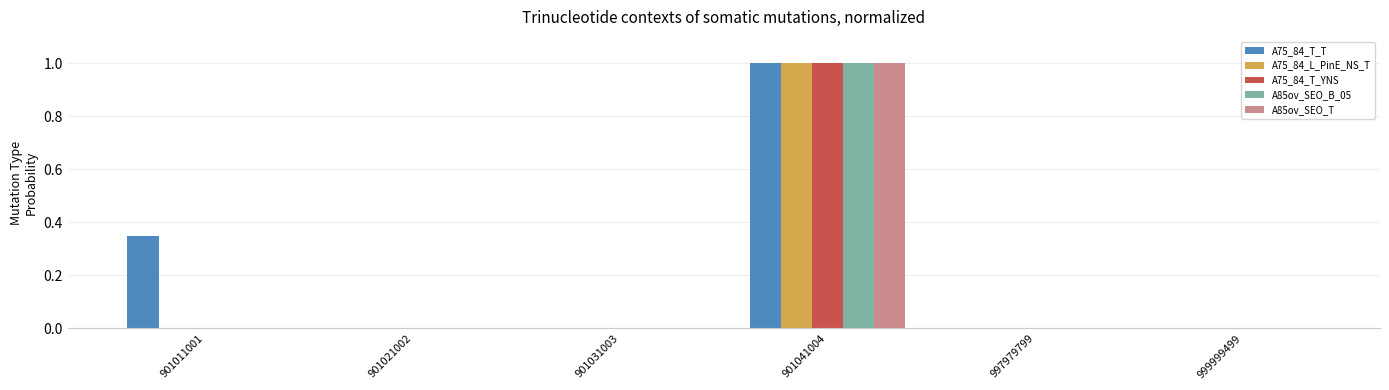

Which category has the highest value in the A75_84_L_PinE_NS_T series?

901041004